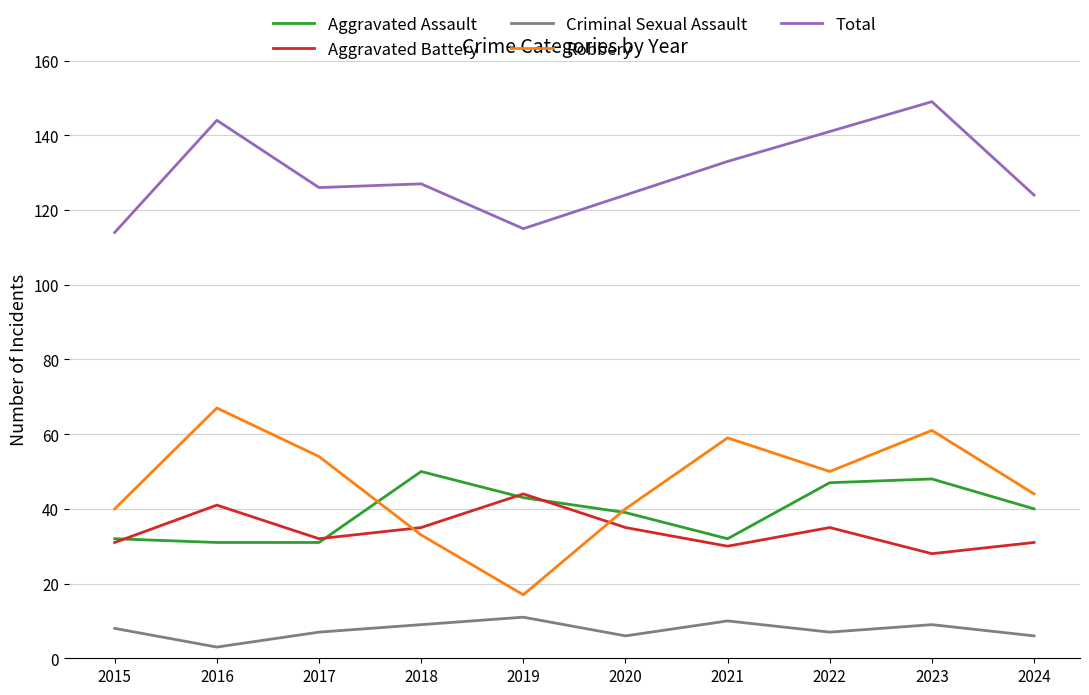

True or false: Criminal Sexual Assault has a value of 7 at 2017.

True